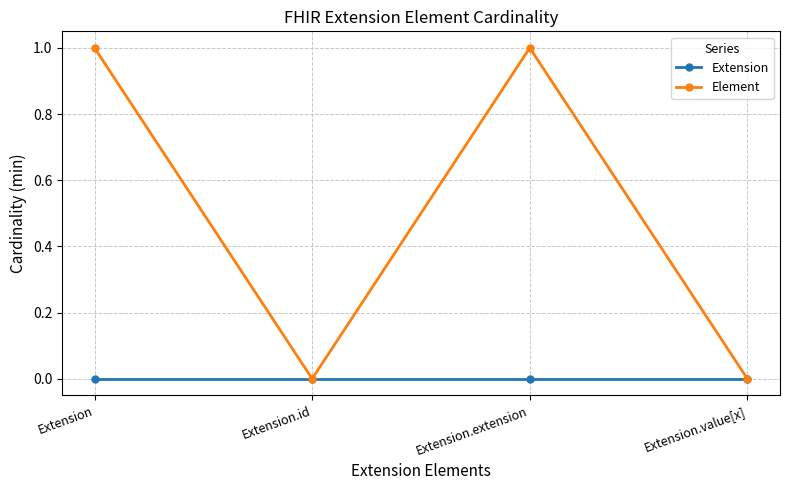

What is the difference between the maximum and second lowest values in the Element series?

1